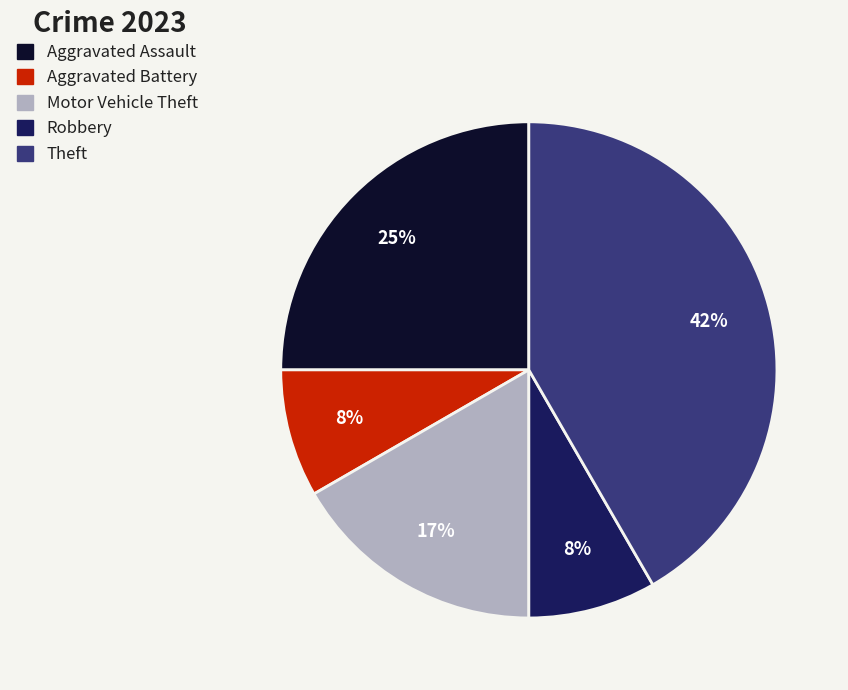

How many segments does this pie chart have?

5